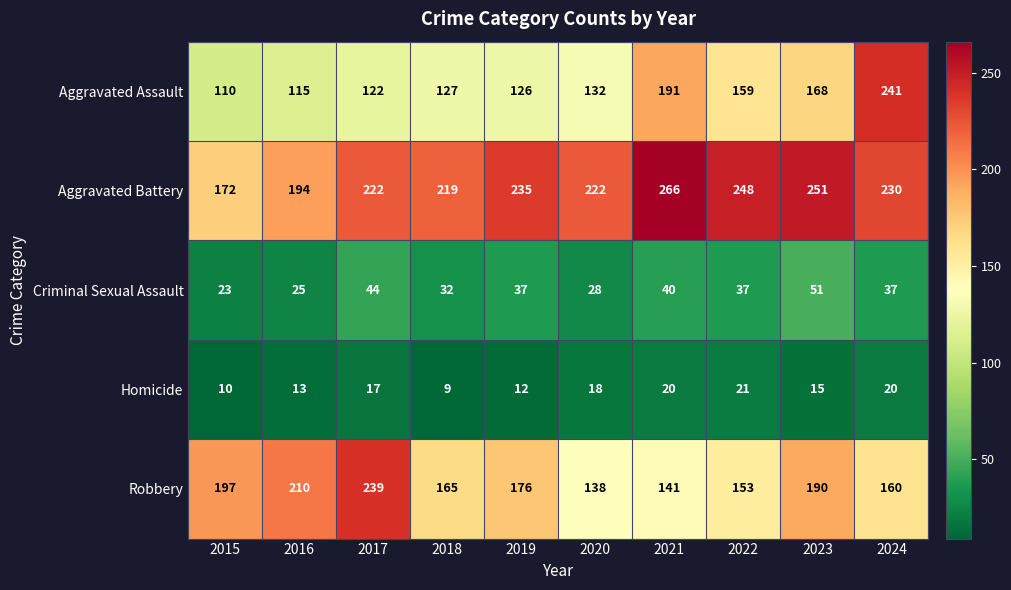

What is the smallest value displayed?

9